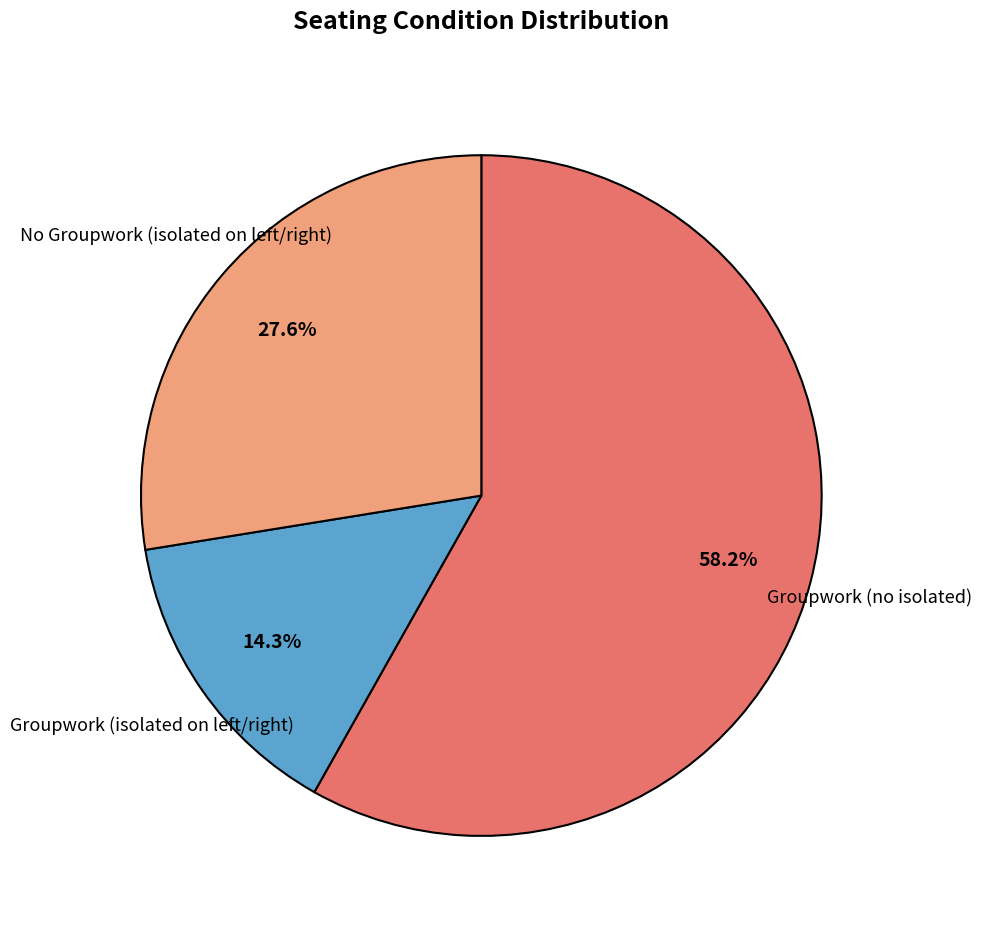

Does Groupwork (no isolated) represent more than half of the total?

Yes